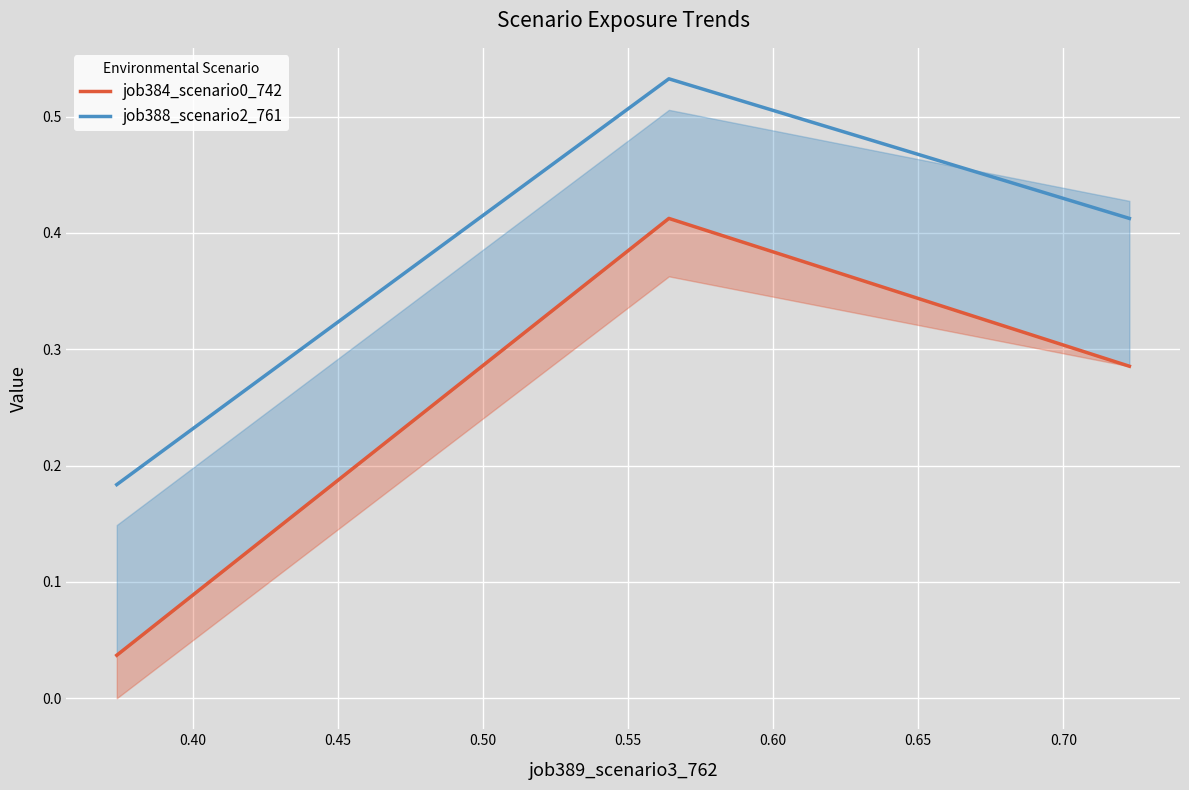

Count the job388_scenario2_761 values in the range 0 to 1.

3